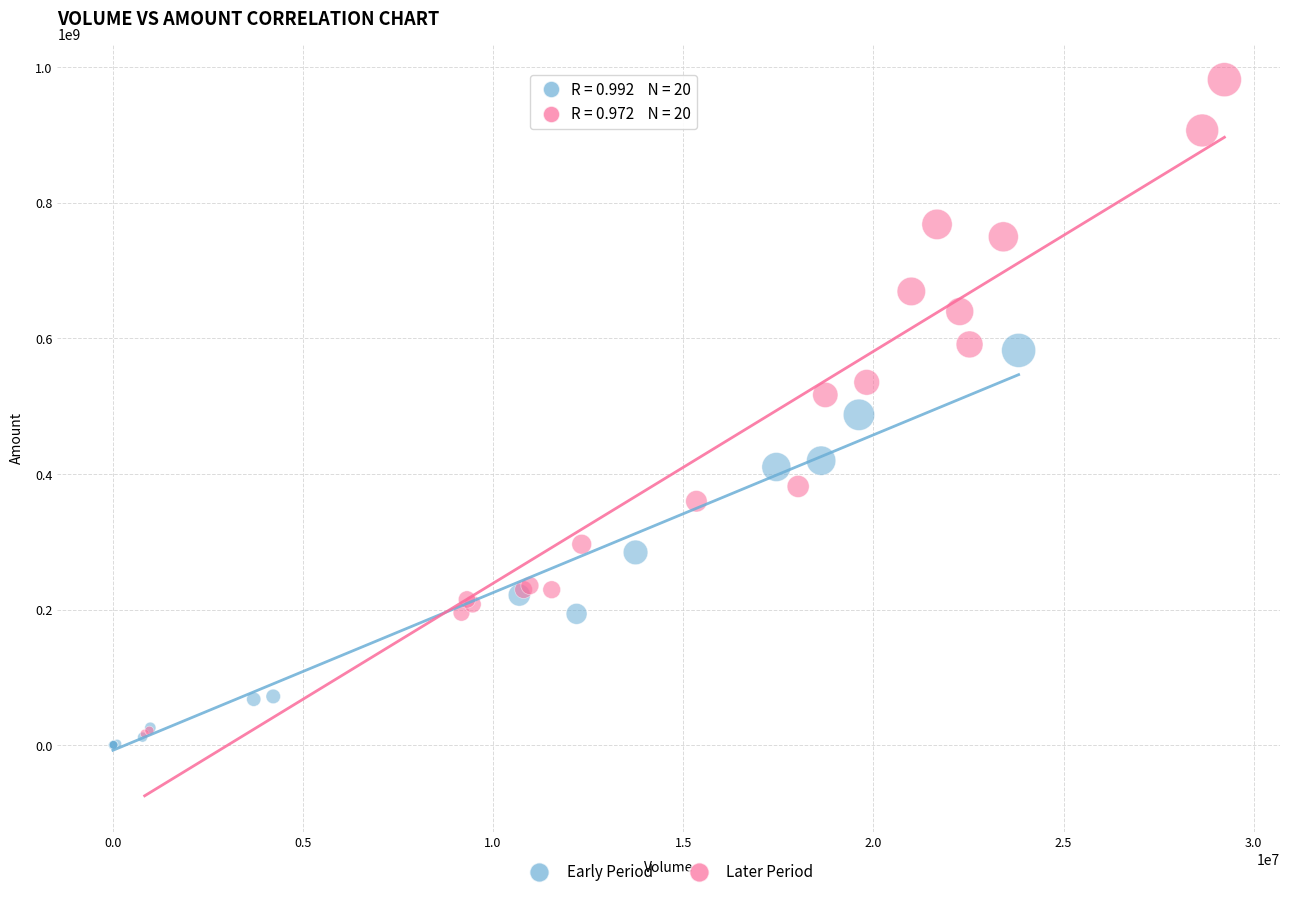

Which series contains the lowest Y value?

Early Period